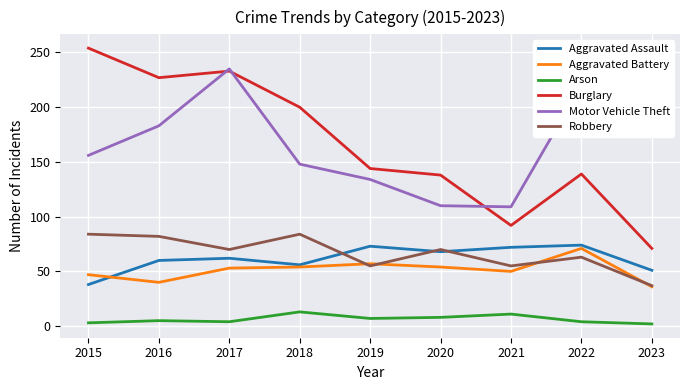

Is the value of Aggravated Assault at 2022 greater than the value of Burglary at 2021?

No